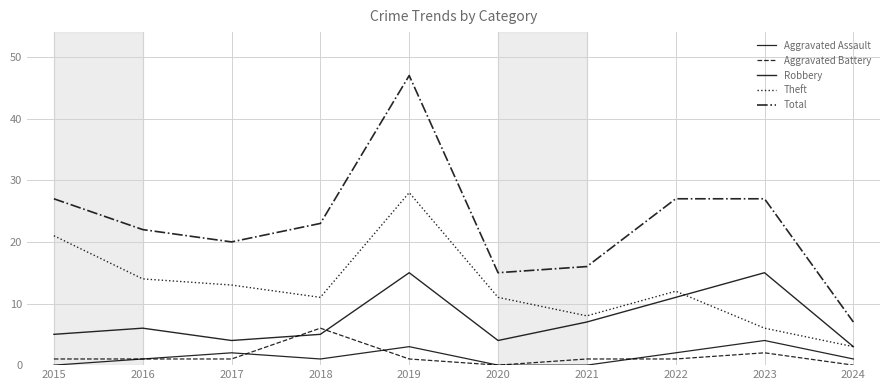

Is this an area chart (filled region under the line)?

No